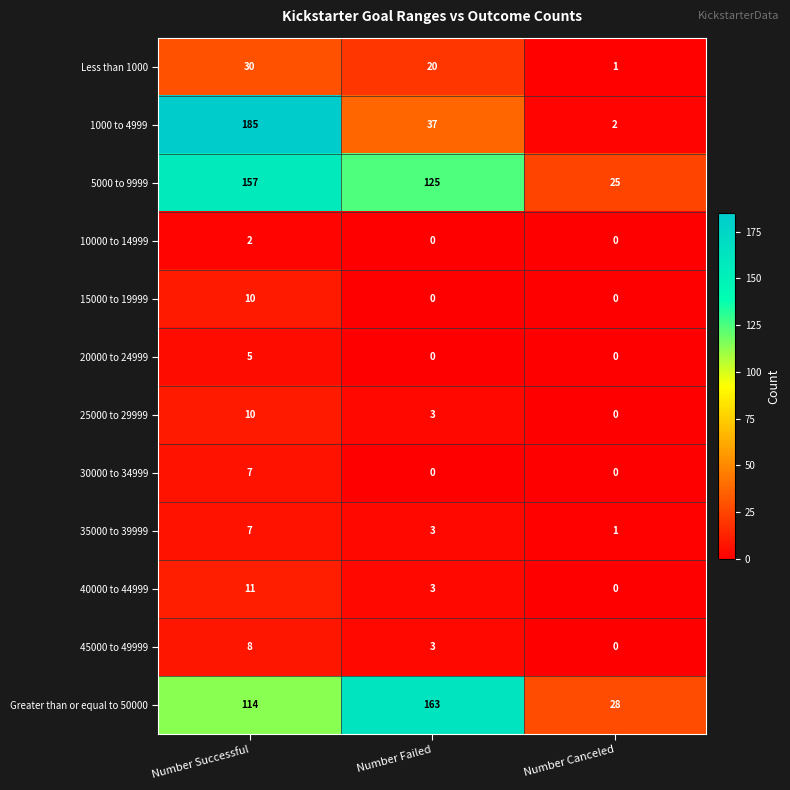

List the labels in order of Less than 1000 value, largest first.

Number Successful, Number Failed, Number Canceled